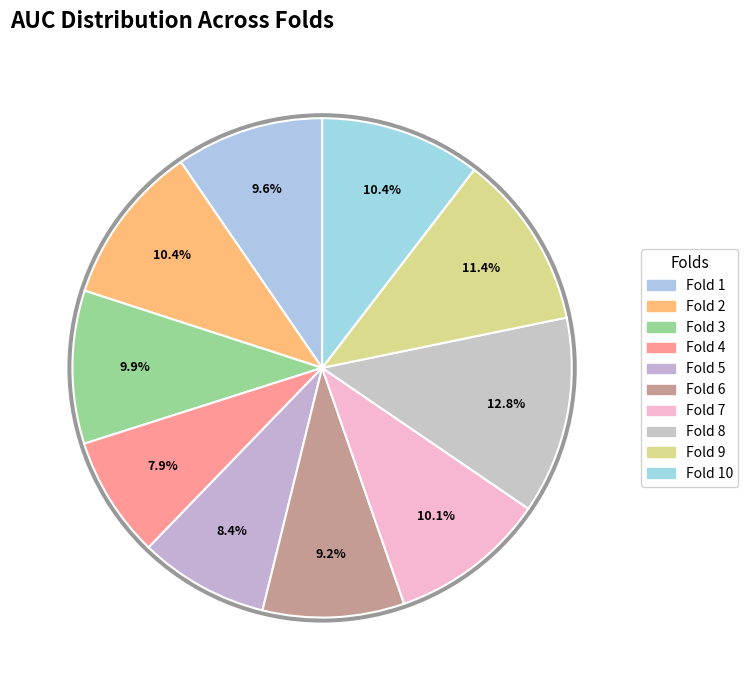

Is there a majority slice in this chart?

No